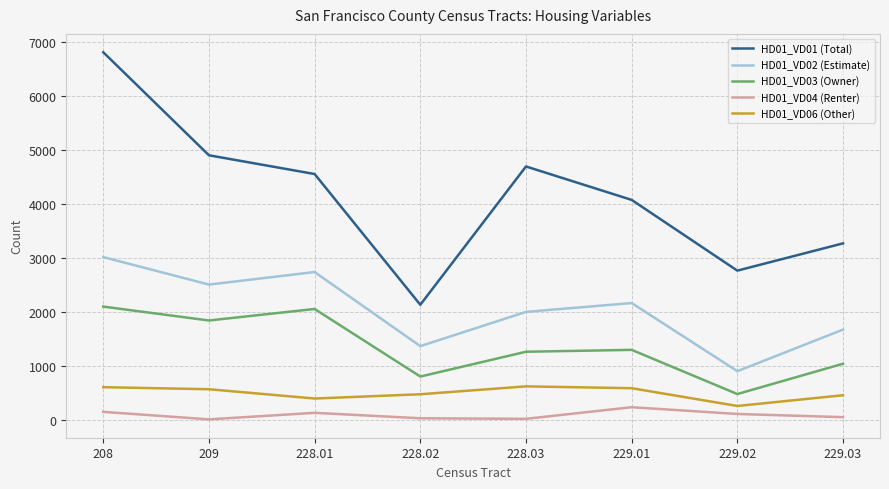

At which category does the chart reach its peak across all series?

208